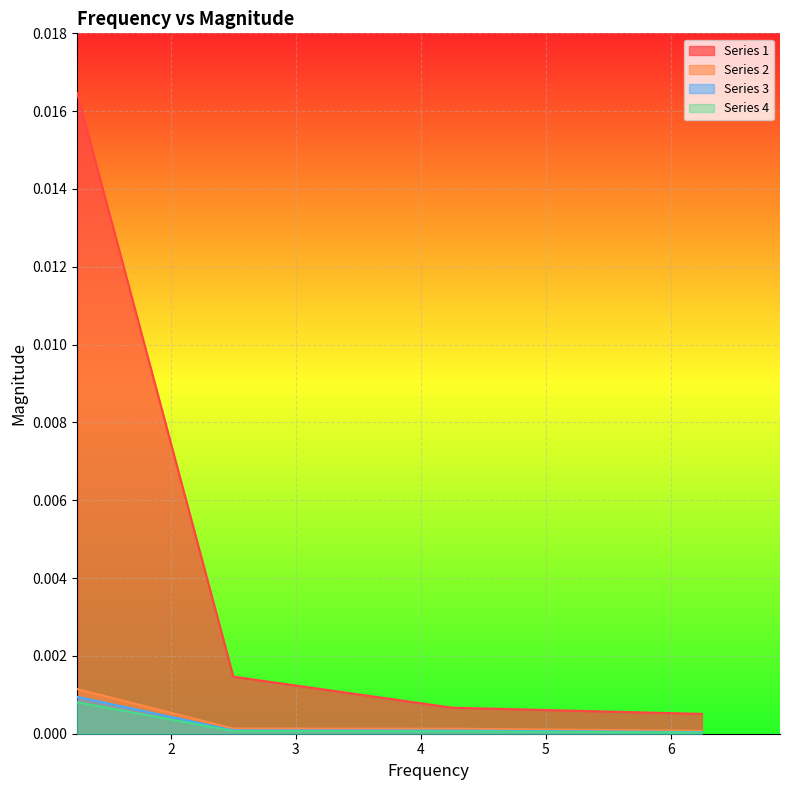

Which series has the largest total across all categories?

Series 1